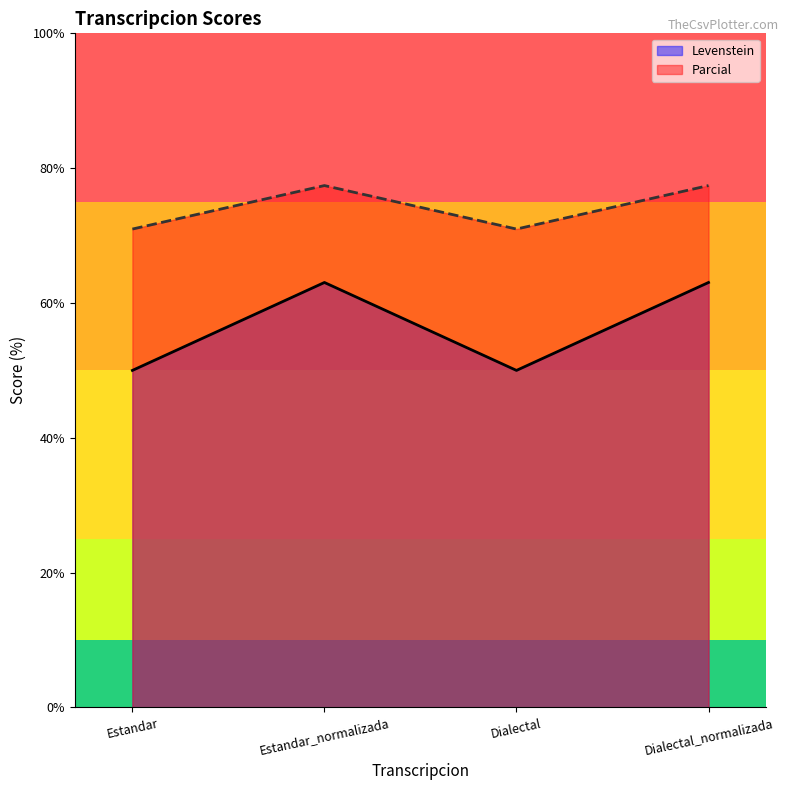

What is the label of the 4th point from the left?

Dialectal_normalizada